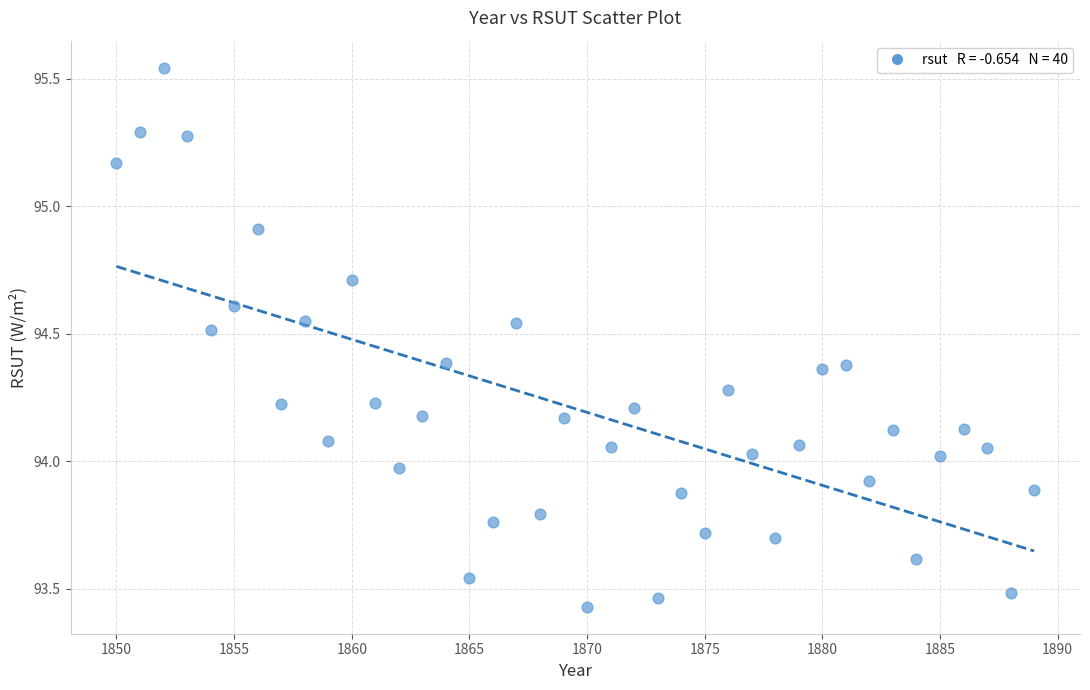

What is the range of X values (max minus min)?

39.0